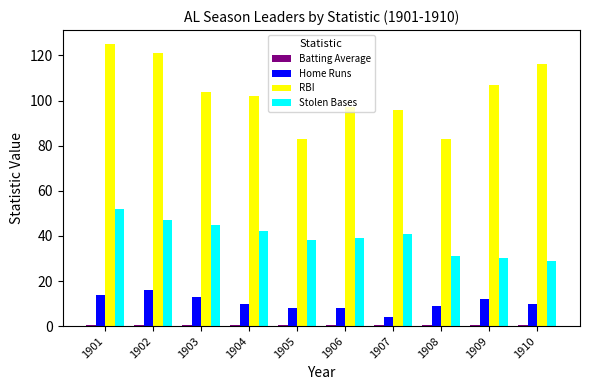

Which series has the largest total across all categories?

RBI